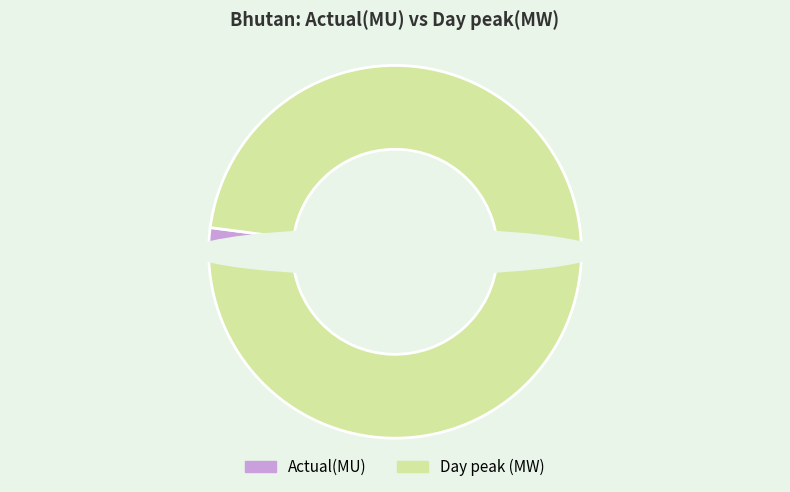

To the nearest percent, what portion does Day peak (MW) represent?

98%